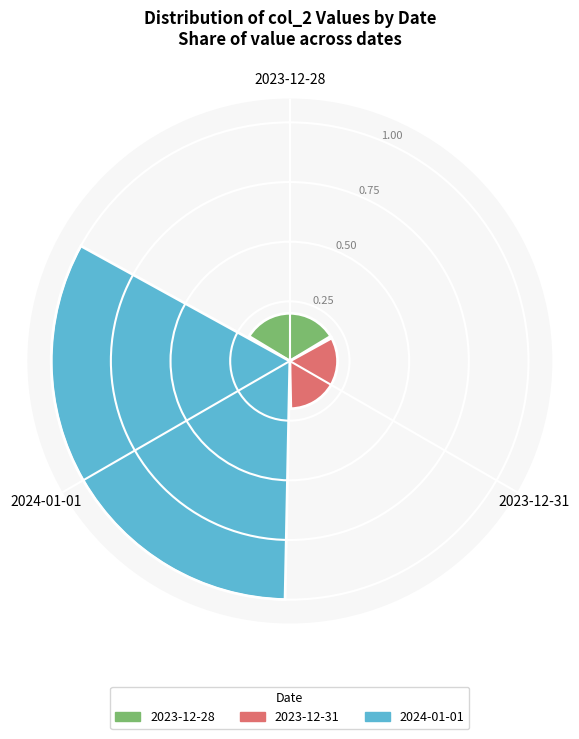

Which label corresponds to the largest value in the chart?

2024-01-01